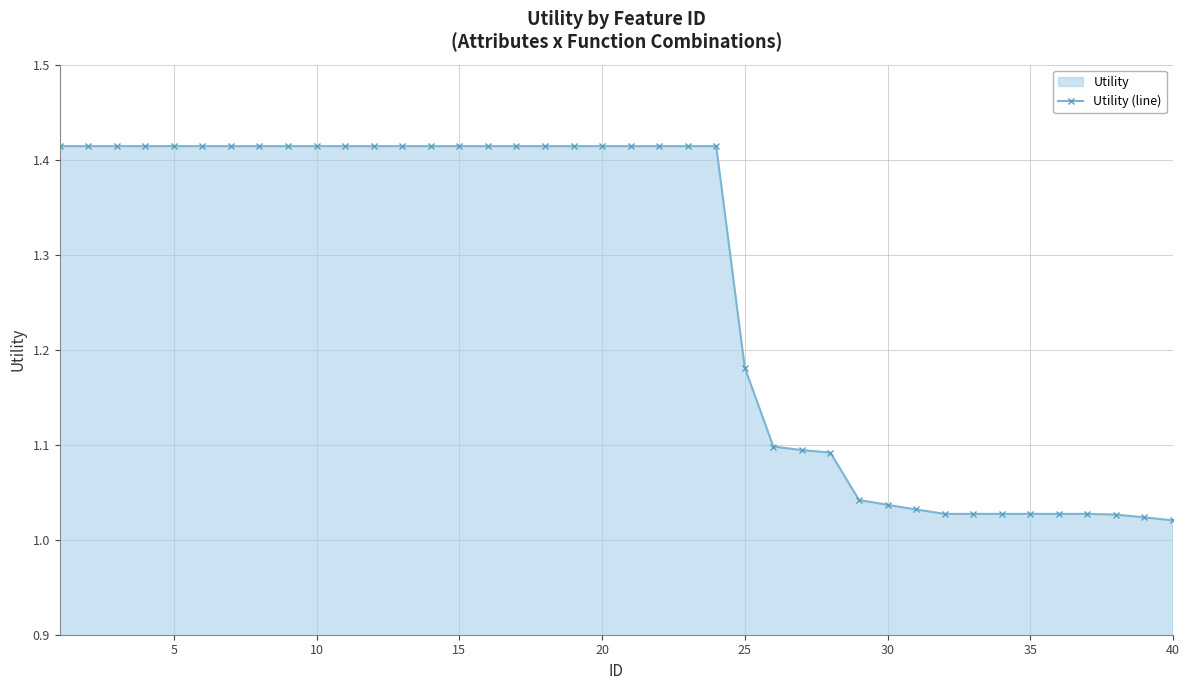

The value at 10 is 2.0. True or false?

False